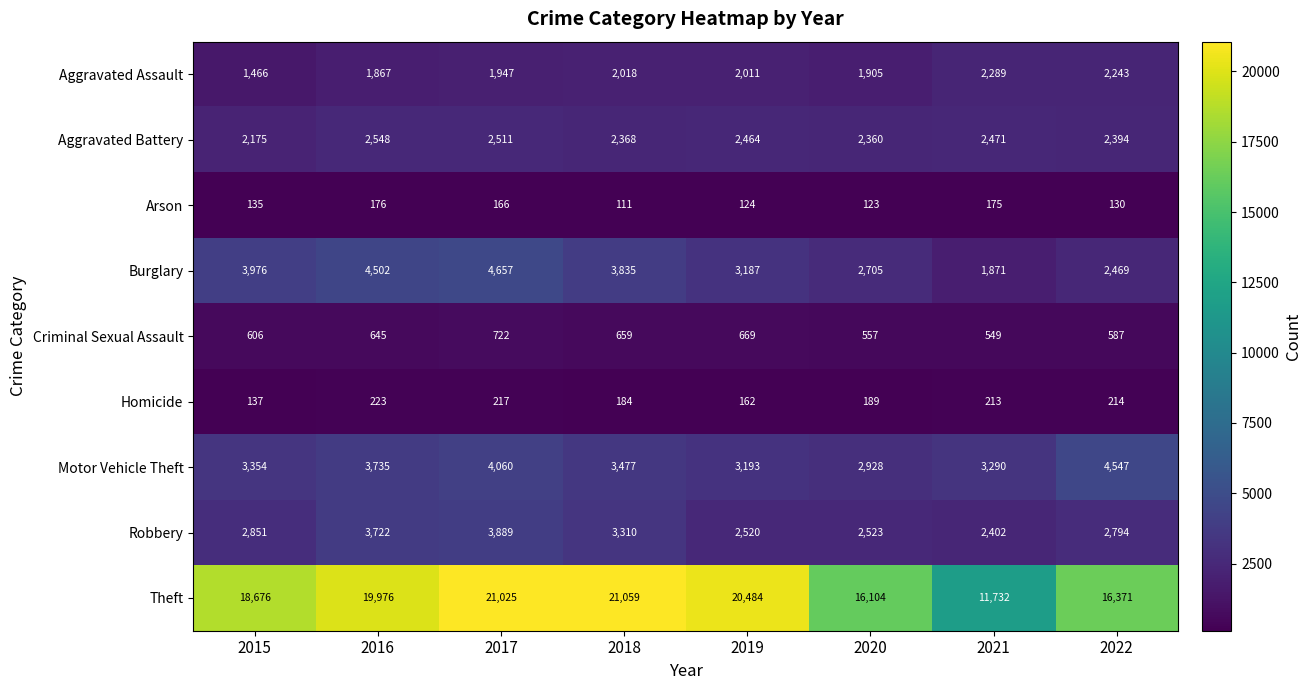

How many series are shown in this chart?

9